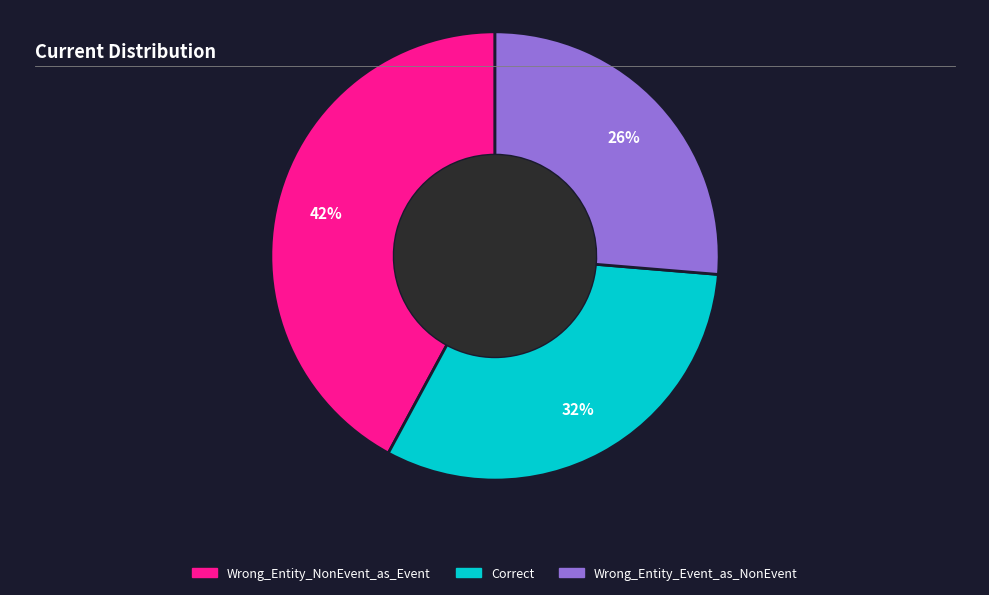

Which slice is the smallest?

Wrong_Entity_Event_as_NonEvent